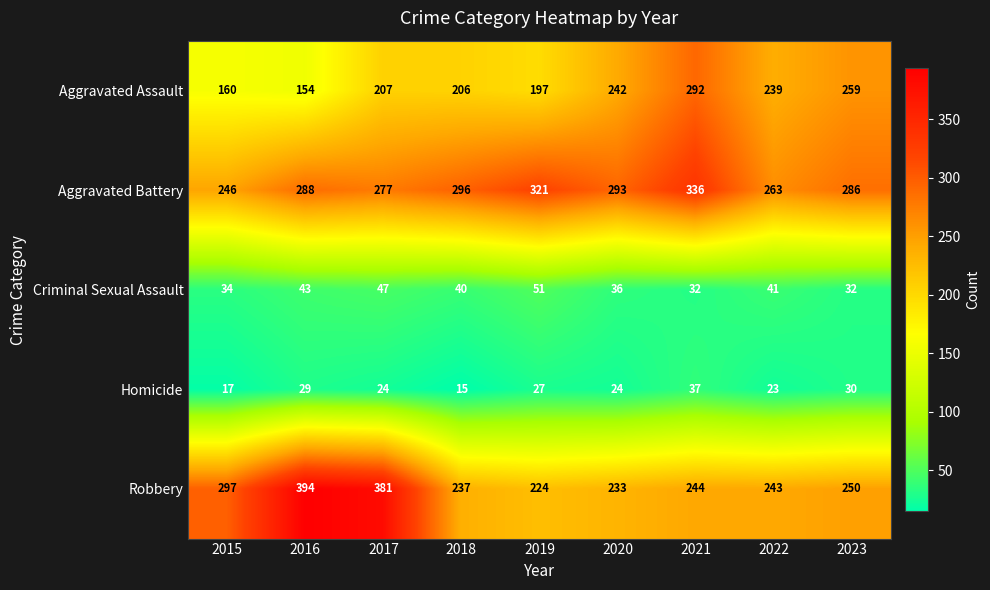

What is the difference between the Homicide values at 2023 and 2015?

13